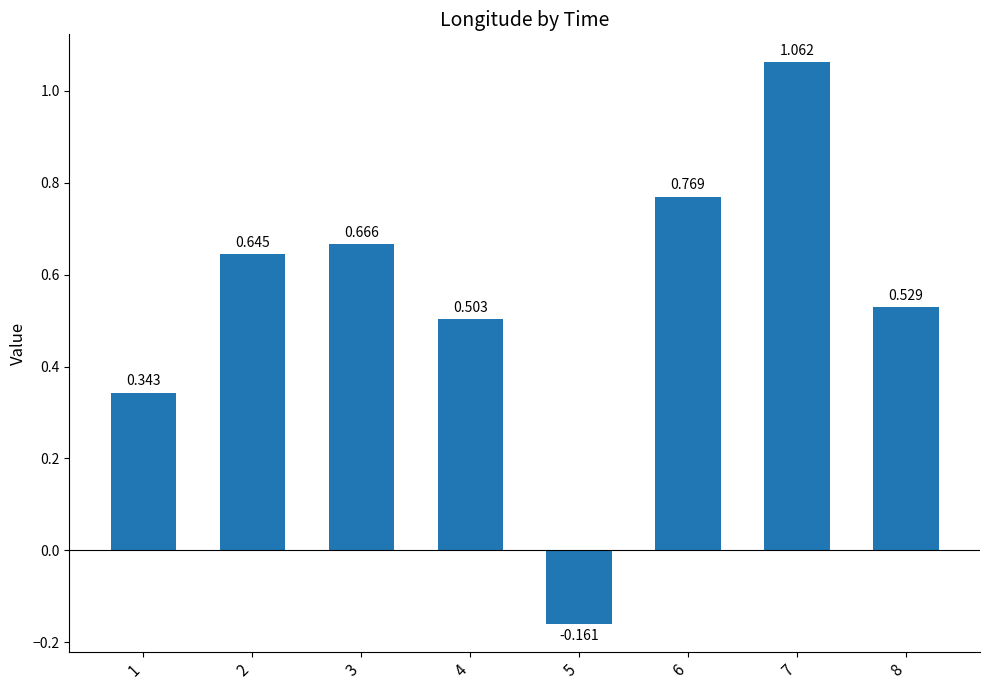

What is the minimum value shown in the chart?

-0.2